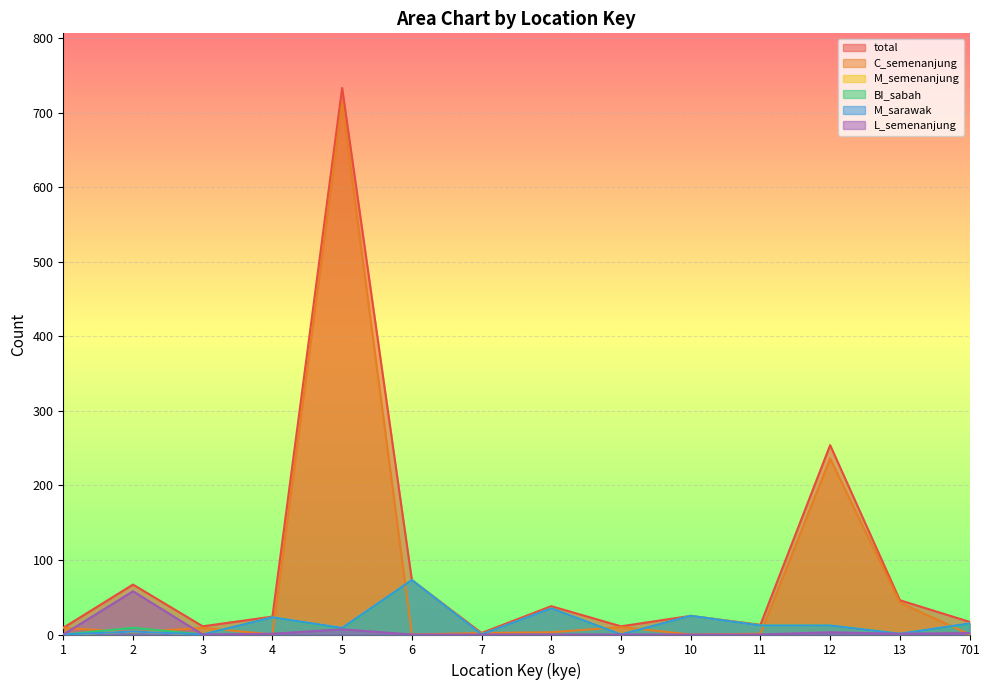

Reading right to left, extract all data points from this chart.

total: 701=17	13=46	12=254	11=13	10=25	9=11	8=38	7=2	6=73	5=733	4=24	3=11	2=67	1=9
C_semenanjung: 701=0	13=43	12=236	11=1	10=0	9=10	8=3	7=2	6=0	5=713	4=0	3=9	2=3	1=9
M_semenanjung: 701=15	13=1	12=12	11=12	10=25	9=0	8=35	7=0	6=73	5=9	4=23	3=0	2=4	1=0
BI_sabah: 701=14	13=1	12=12	11=12	10=25	9=0	8=35	7=0	6=73	5=8	4=23	3=0	2=9	1=0
M_sarawak: 701=15	13=1	12=12	11=12	10=25	9=0	8=35	7=0	6=73	5=9	4=23	3=0	2=4	1=0
L_semenanjung: 701=2	13=1	12=3	11=0	10=0	9=0	8=0	7=0	6=0	5=7	4=1	3=0	2=58	1=0